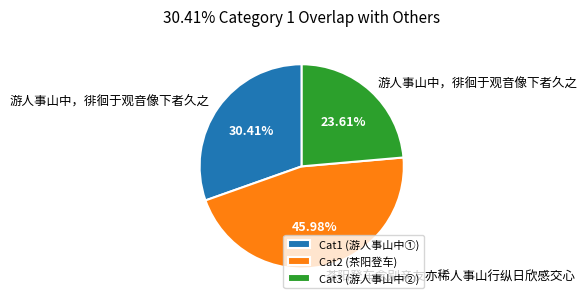

What is the smallest slice in the pie chart?

Cat3 (游人事山中②)